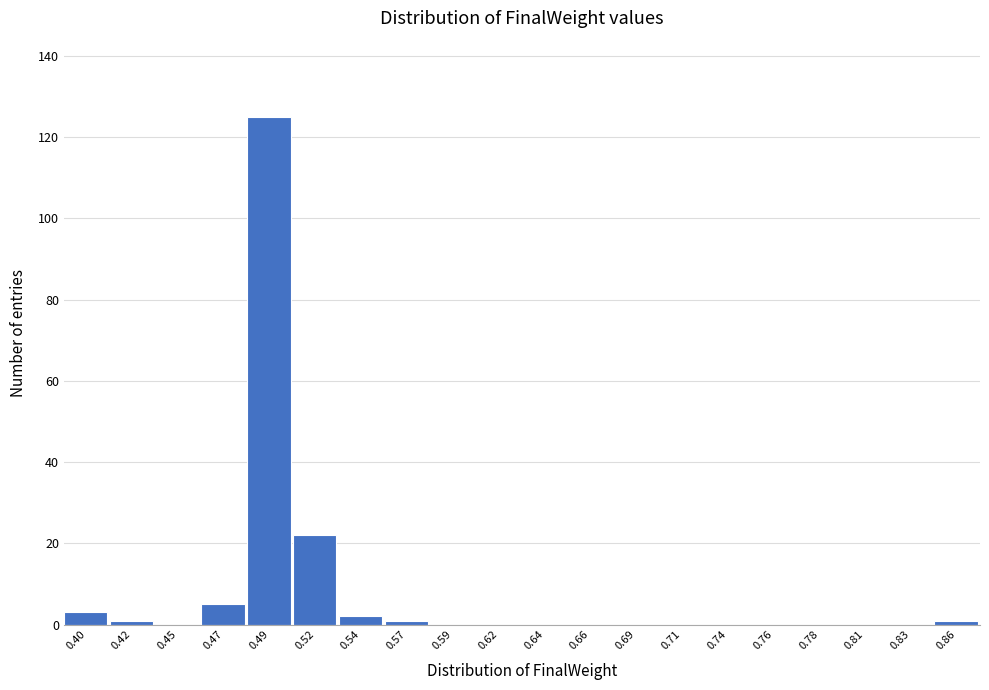

Over which range of the x-axis is the bar tallest?

0.480 to 0.505